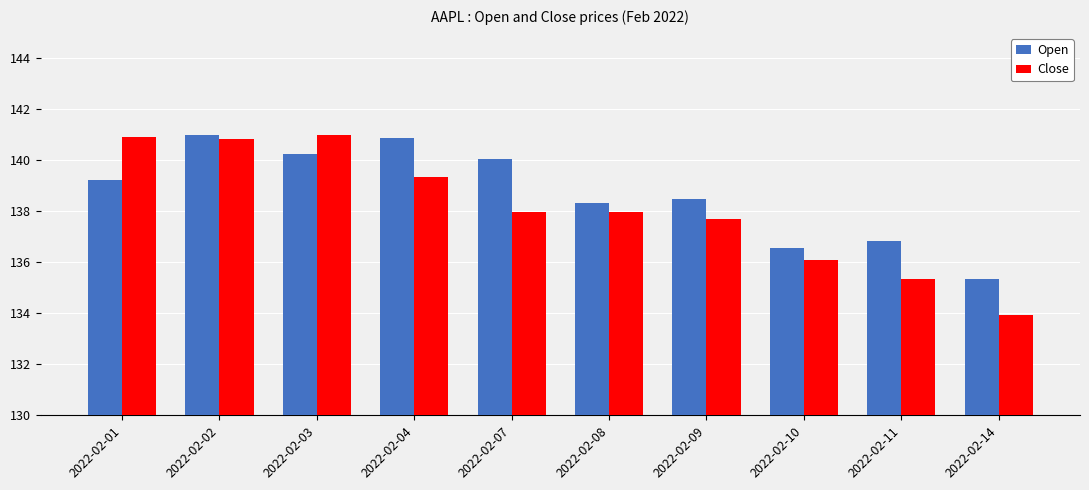

Is the value of Close at 2022-02-03 greater than the value of Open at 2022-02-01?

Yes